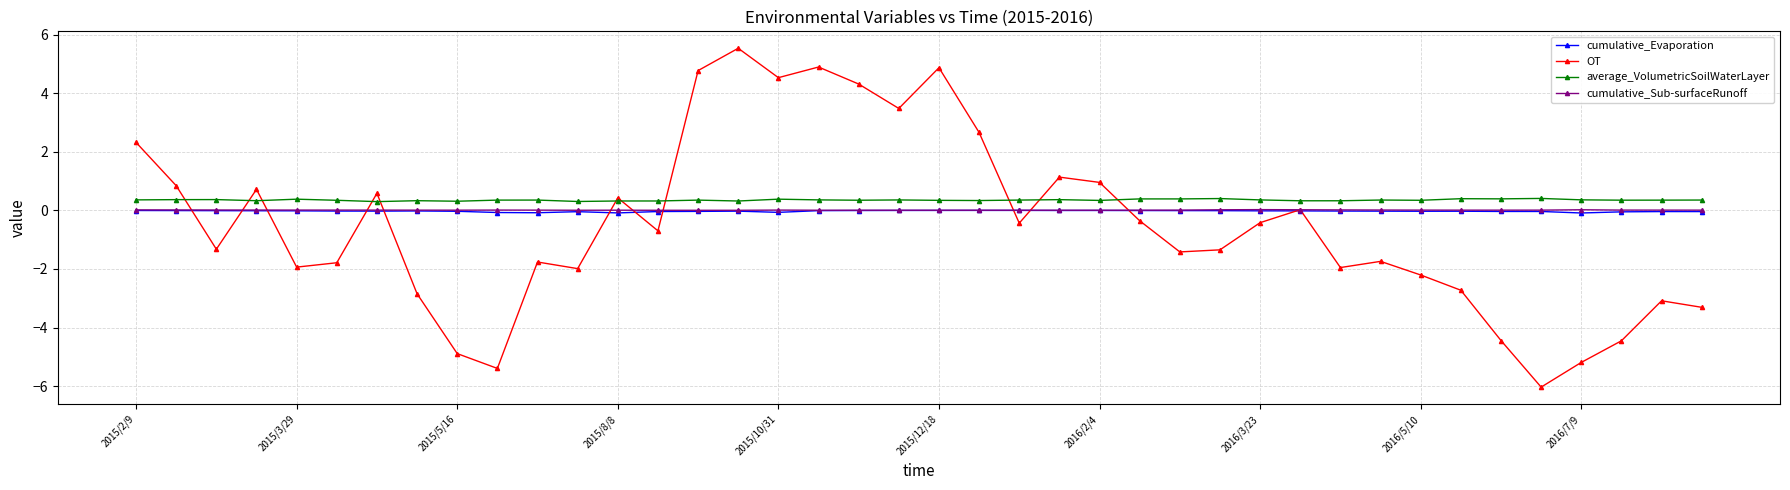

What are all the series names shown in the legend?

cumulative_Evaporation, OT, average_VolumetricSoilWaterLayer, cumulative_Sub-surfaceRunoff